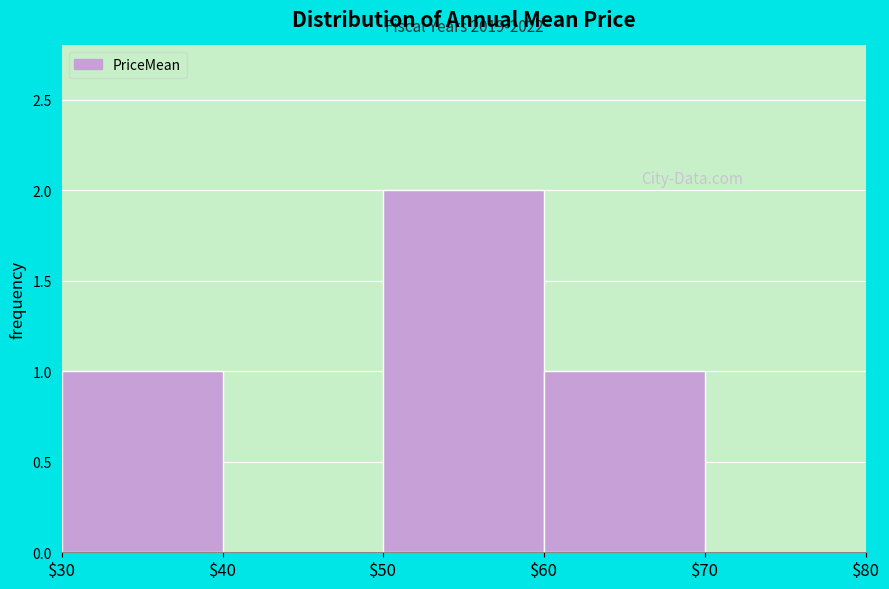

Over which range of the x-axis is the bar tallest?

$50 to $60